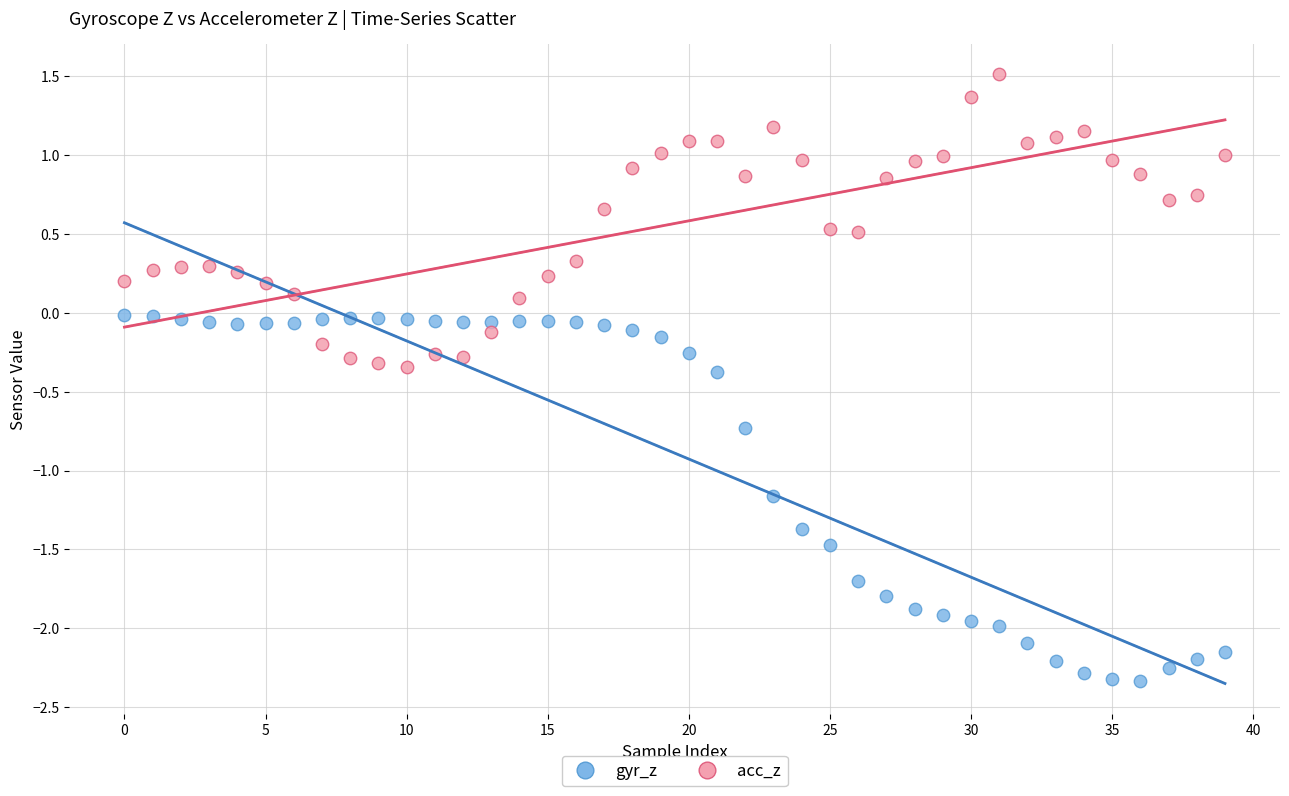

In the gyr_z series, what Y value is closest to -1?

-1.2